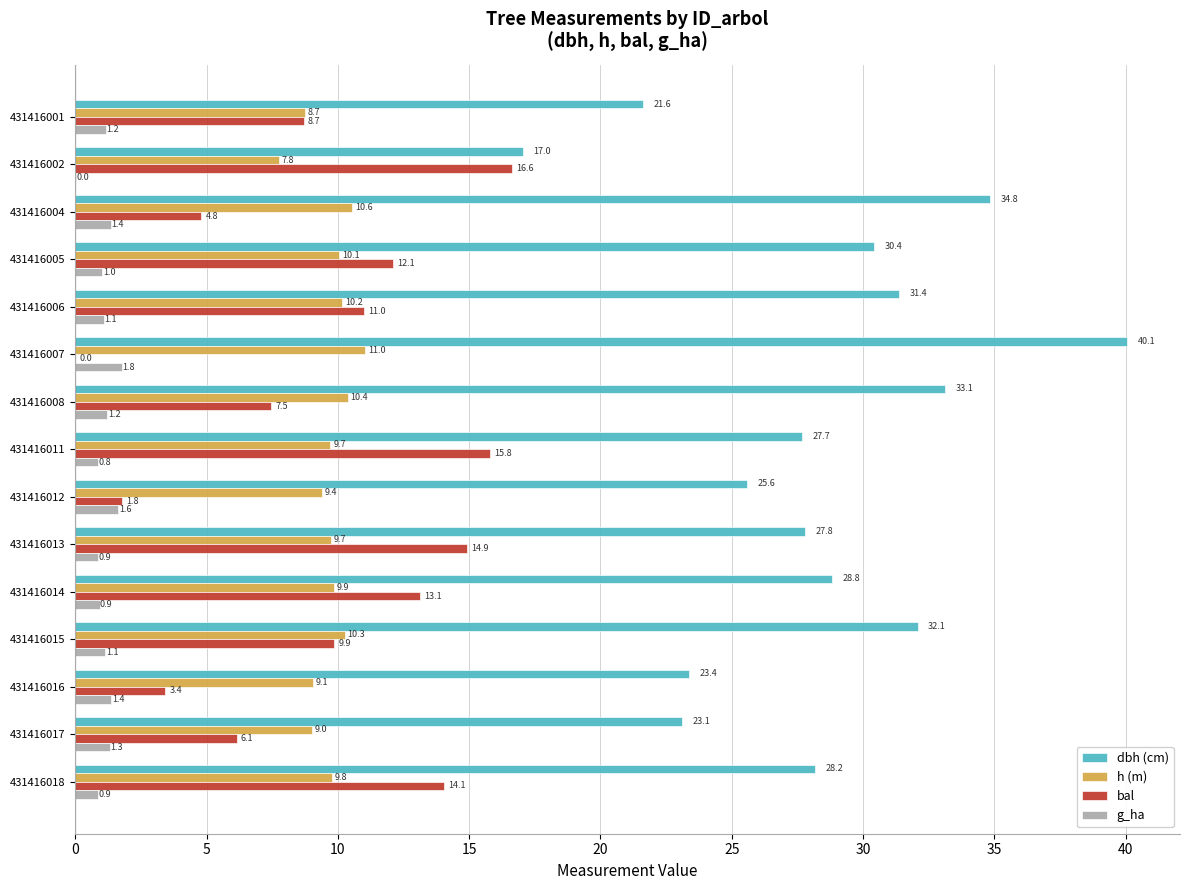

Where is h (m) nearest to the value 9?

431416017